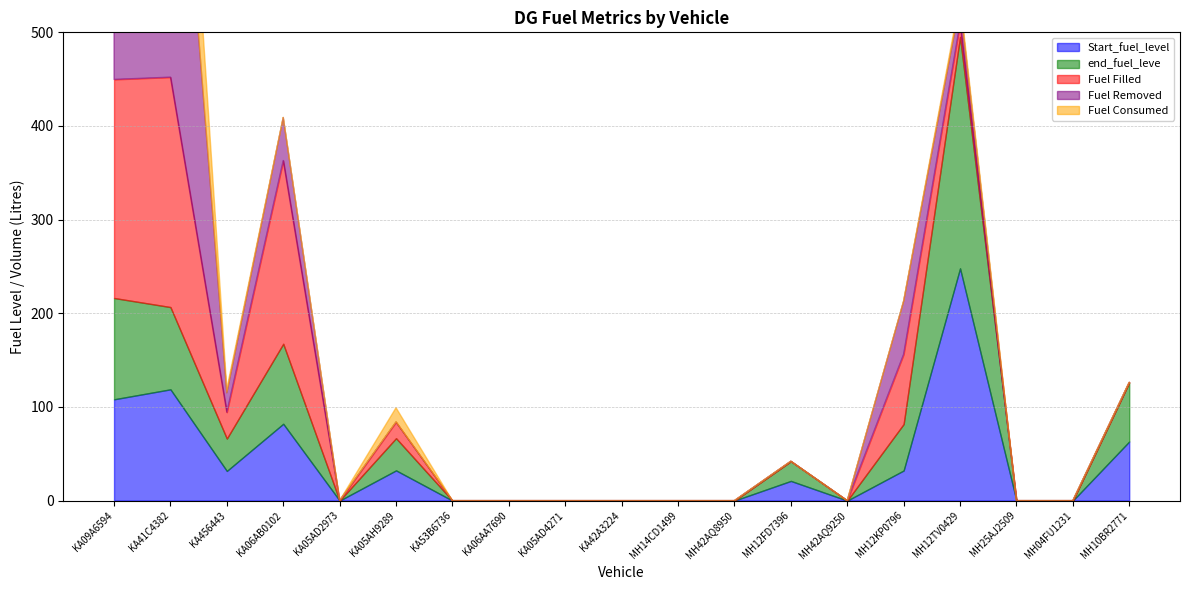

At which category is the sum across all series the highest?

KA09A6594